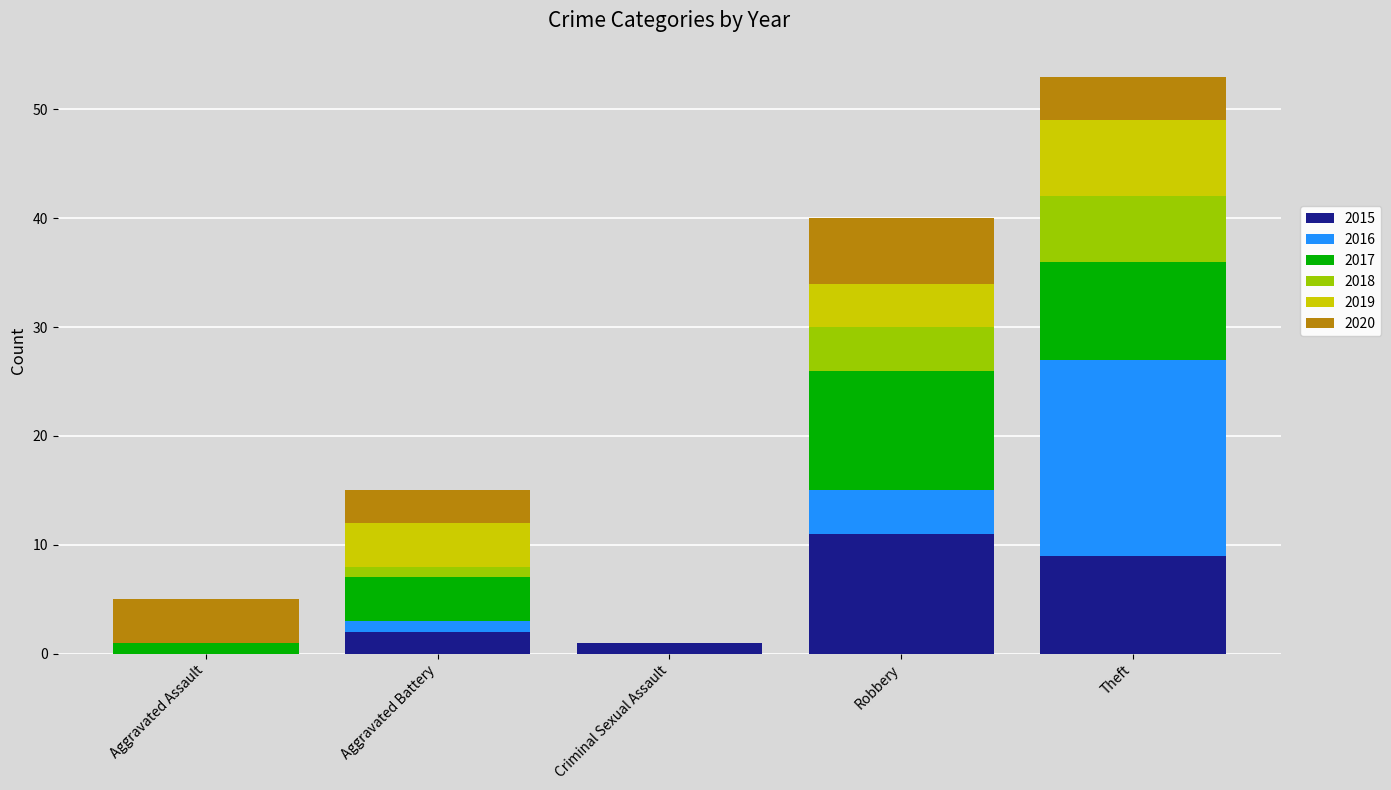

What is the sum of all 2015 values?

23